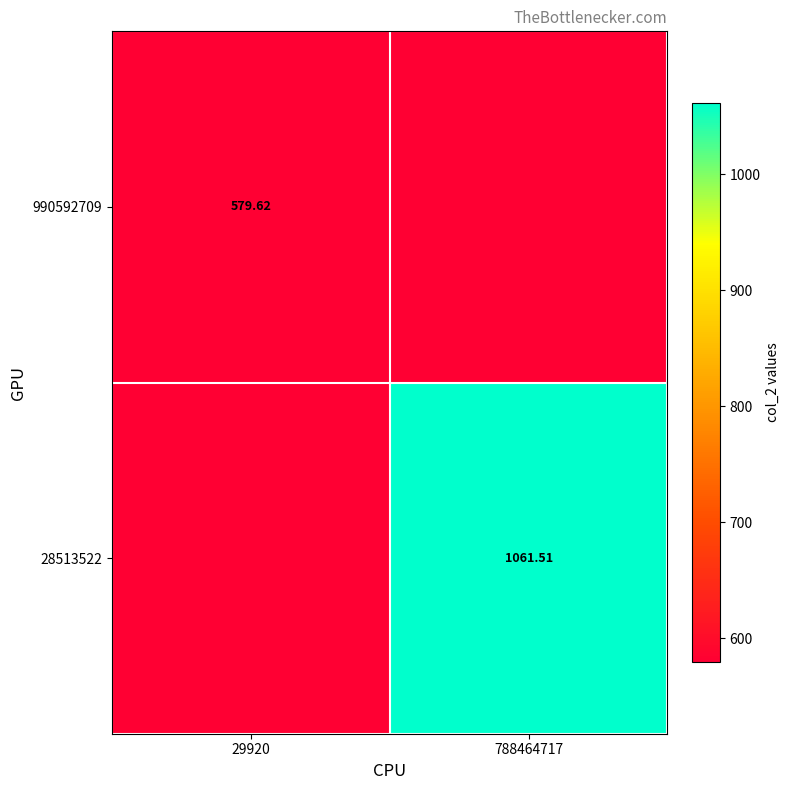

Where does the 28513522 series first go above 1061?

788464717